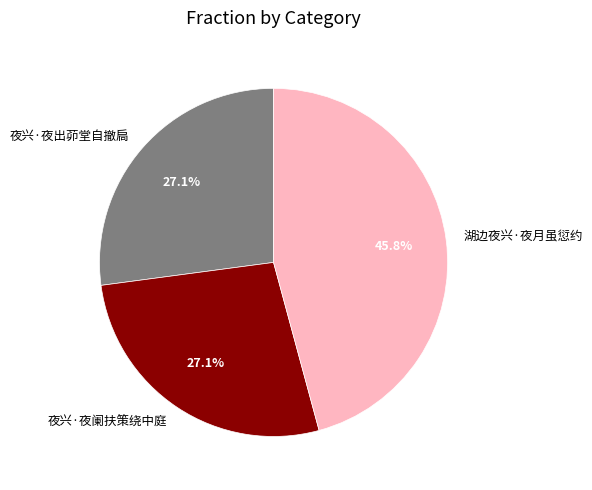

To the nearest percent, what is the difference between the 湖边夜兴·夜月虽愆约 and 夜兴·夜阑扶策绕中庭 slice percentages?

19%